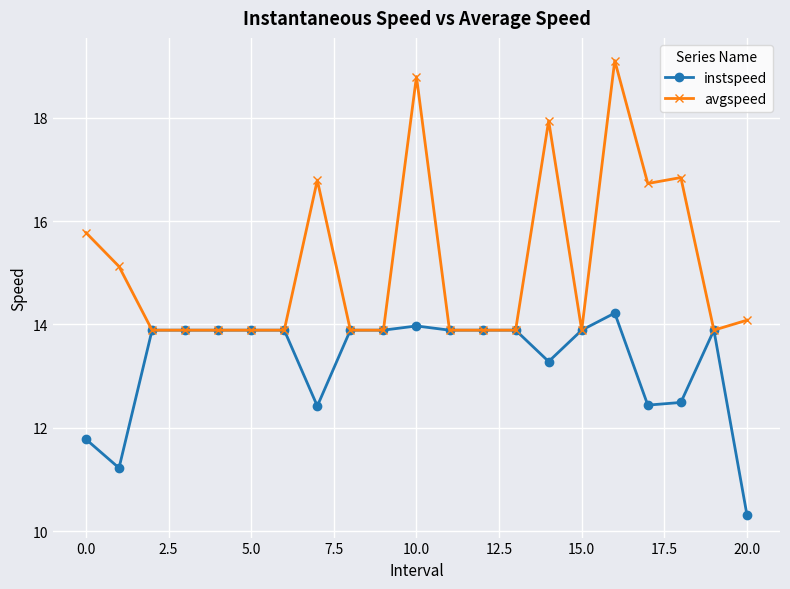

At how many categories does at least one series exceed 10?

21